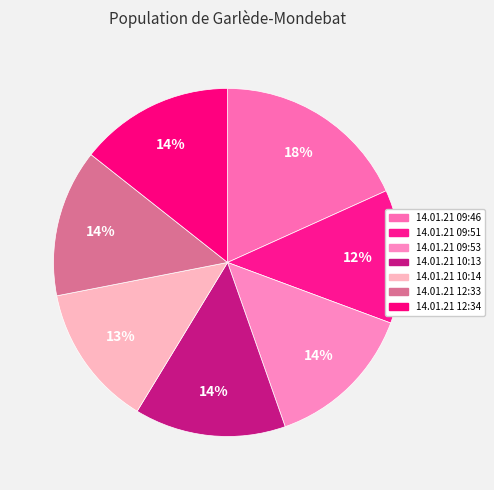

Which category has the smallest portion of the pie?

14.01.21 09:51